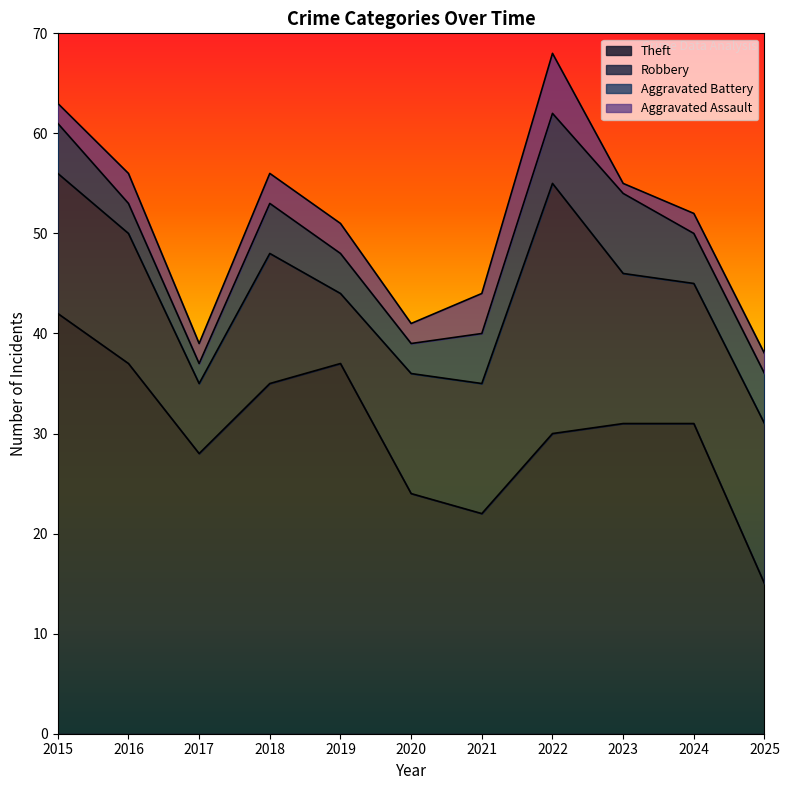

What is the minimum value for Aggravated Assault?

1